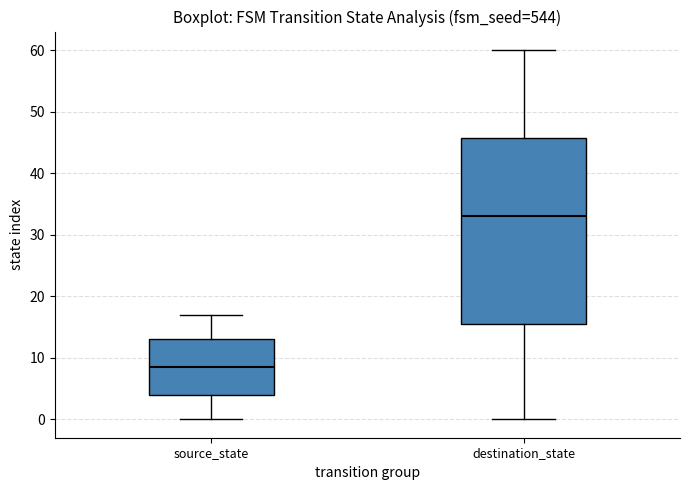

Comparing the boxes themselves (not the whiskers), which one is the tallest?

destination_state